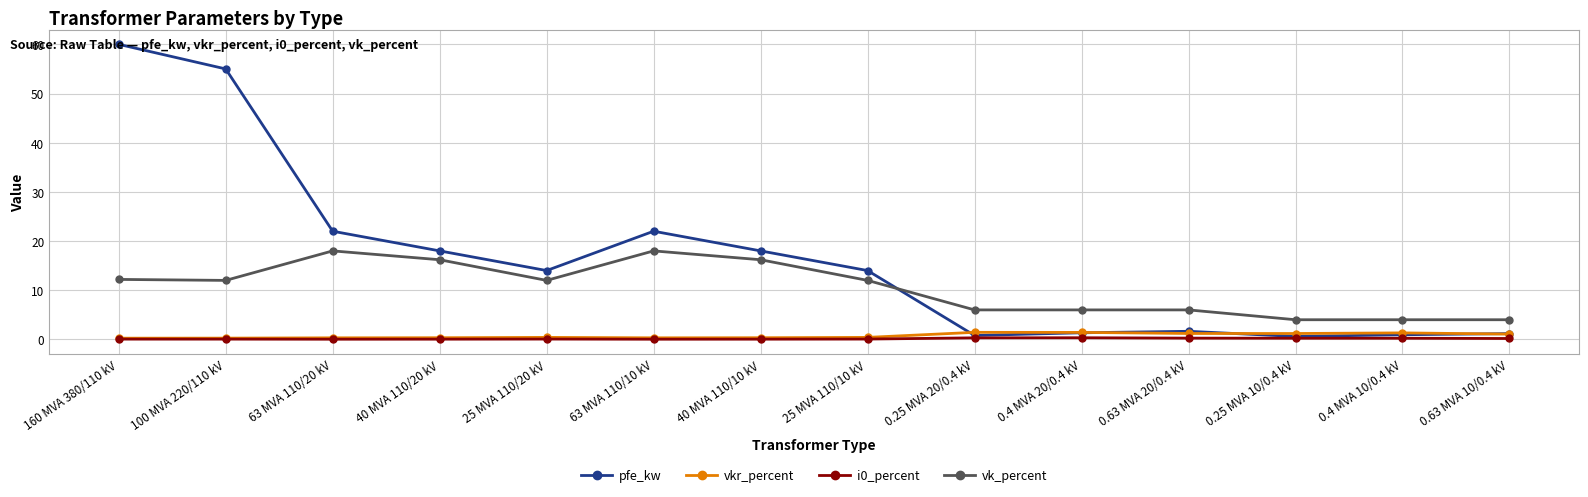

What is the total value across all series at 25 MVA 110/10 kV?

26.5